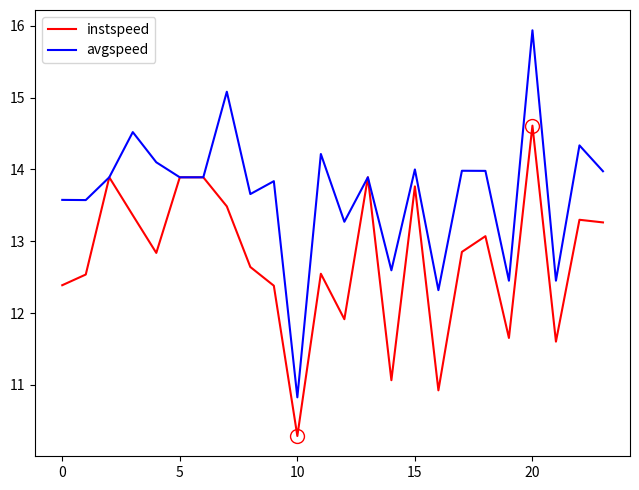

Which series has the largest total across all categories?

avgspeed